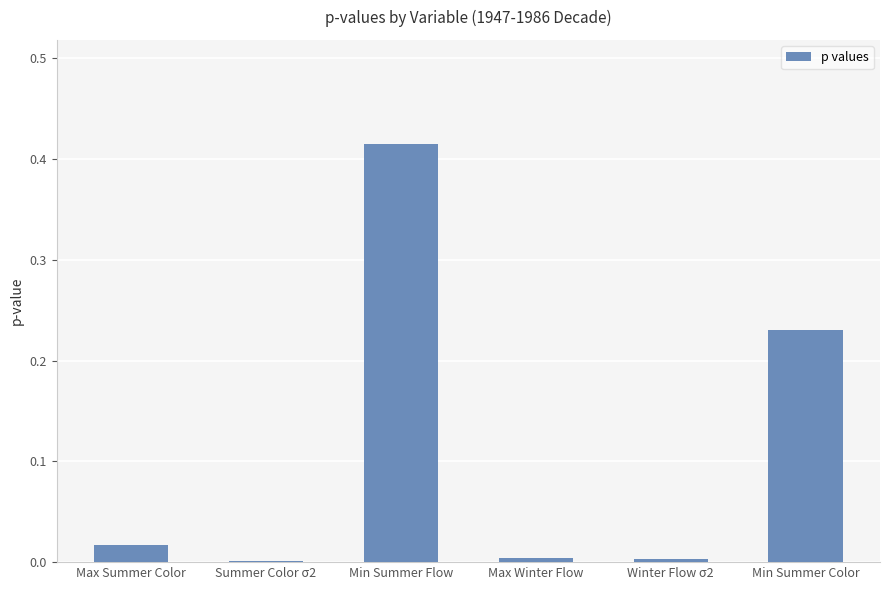

Which category has the highest value across all series?

Min Summer Flow